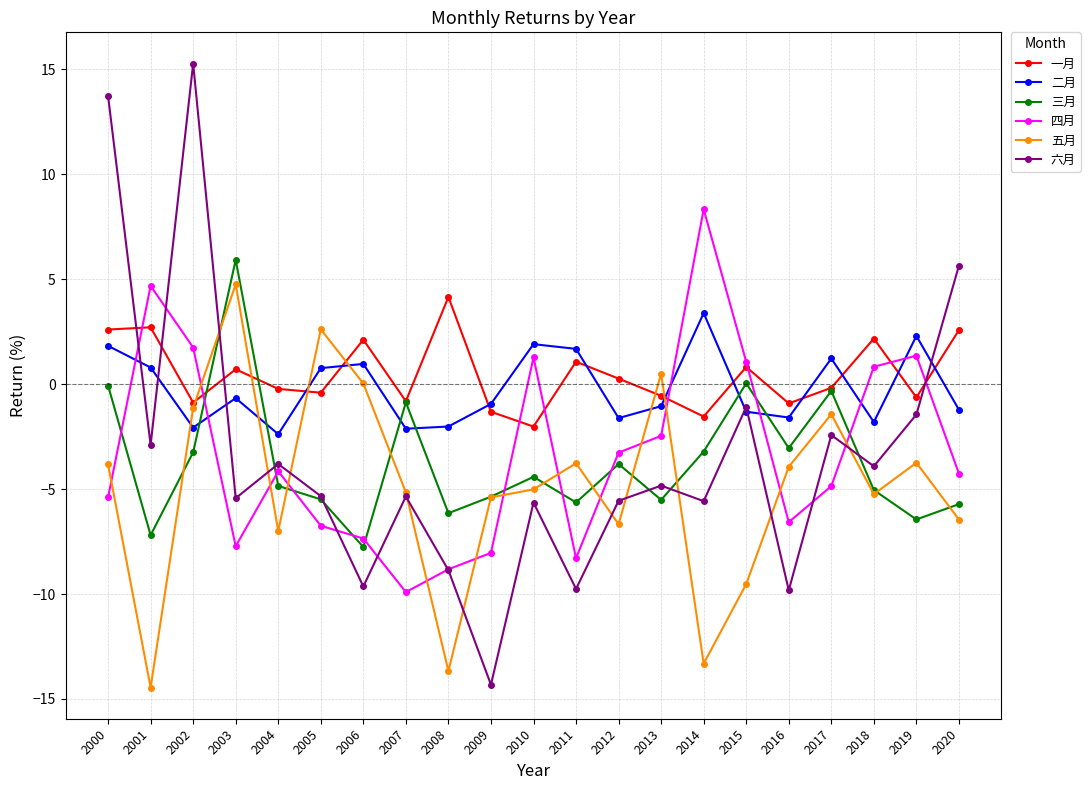

The value of 二月 at 2010 is 0.8. True or false?

False